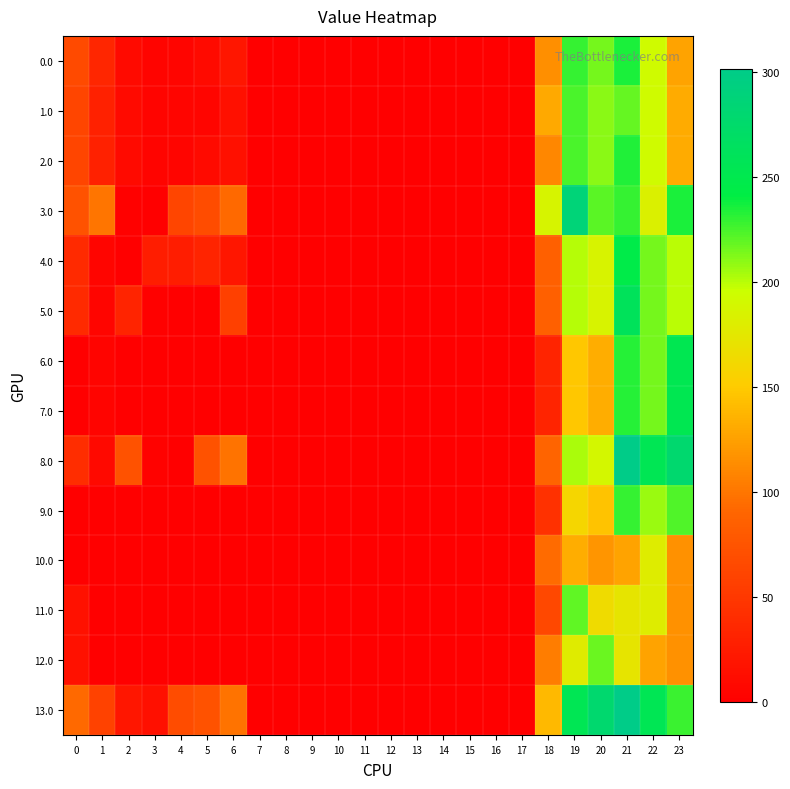

Which series has the largest total across all categories?

13.0